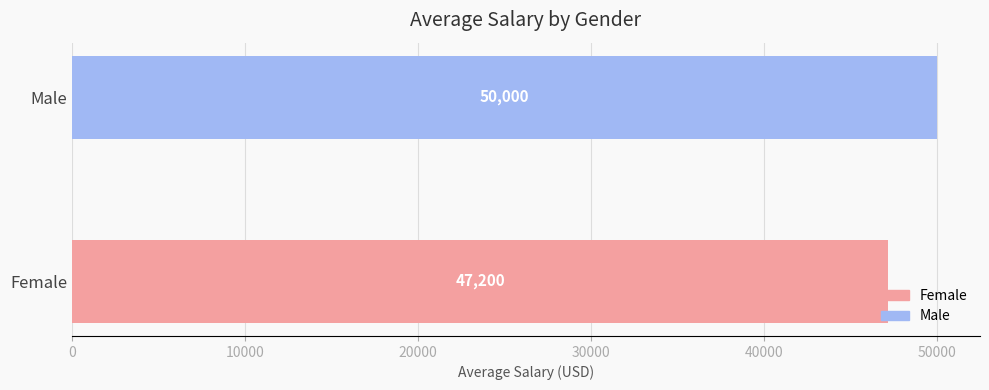

Is it true that the value at Female is 47200?

True